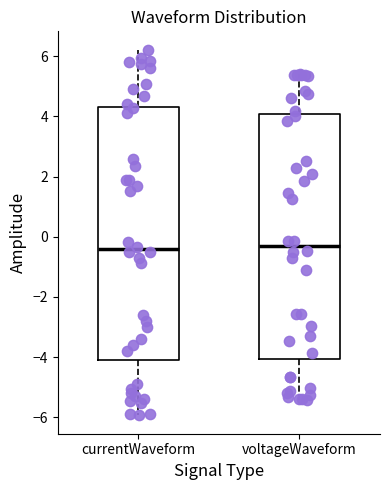

Where is the lower edge of the box for currentWaveform on the y-axis? The values are not printed on the chart, so give them approximately, as read against the axis.

-4.0